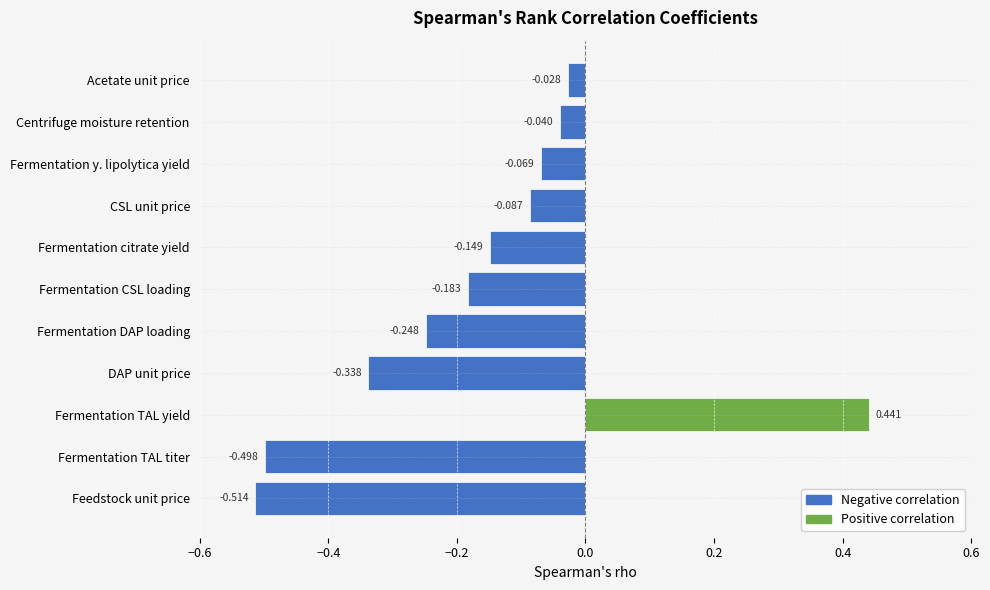

The value at Fermentation CSL loading is -0.2. True or false?

True